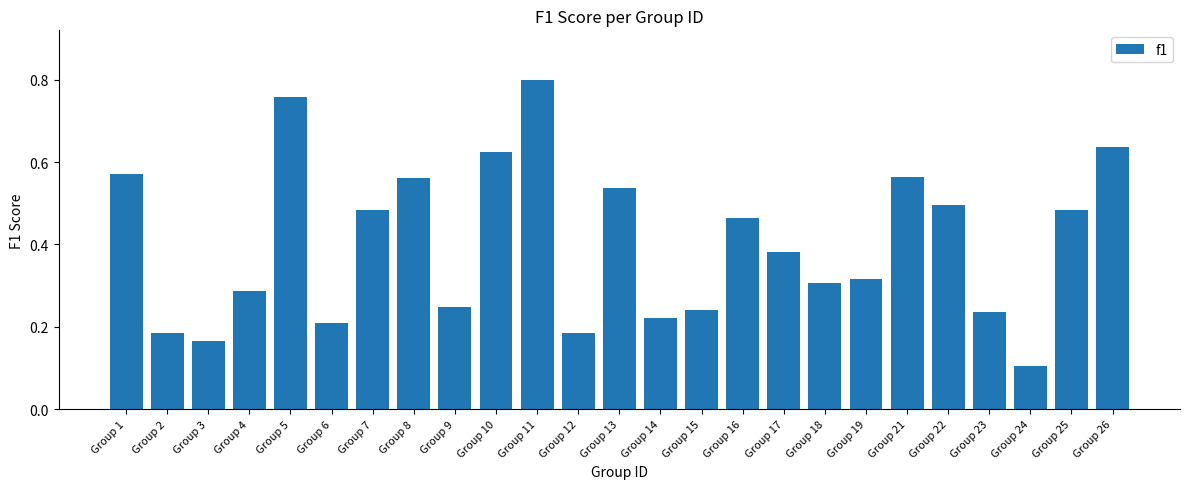

Which has a higher value, Group 5 or Group 14?

Group 5